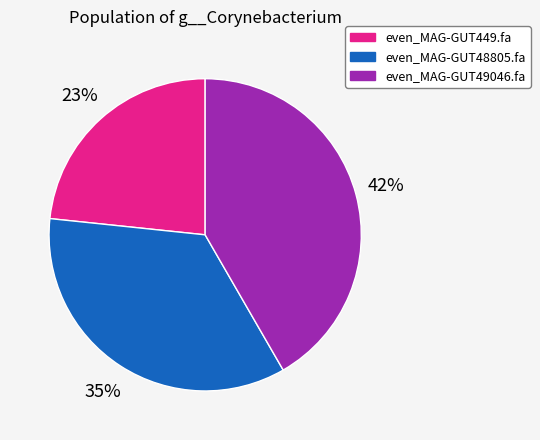

How many slices are in this pie chart?

3